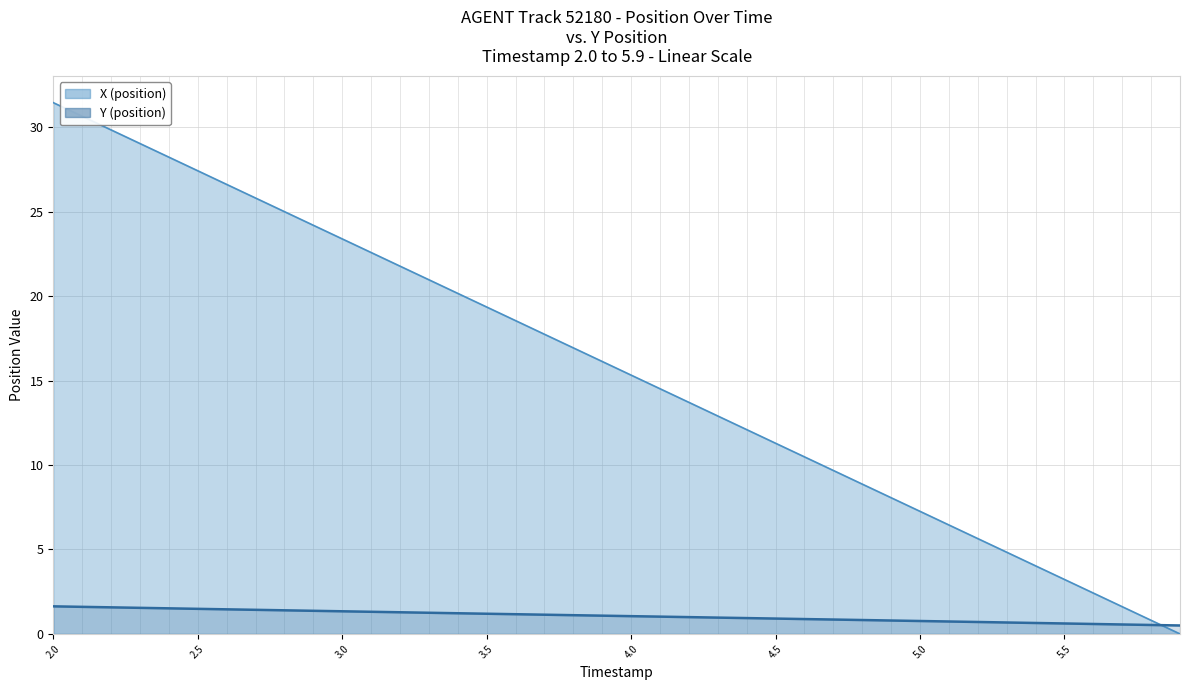

What is the maximum value shown in the chart?

31.4